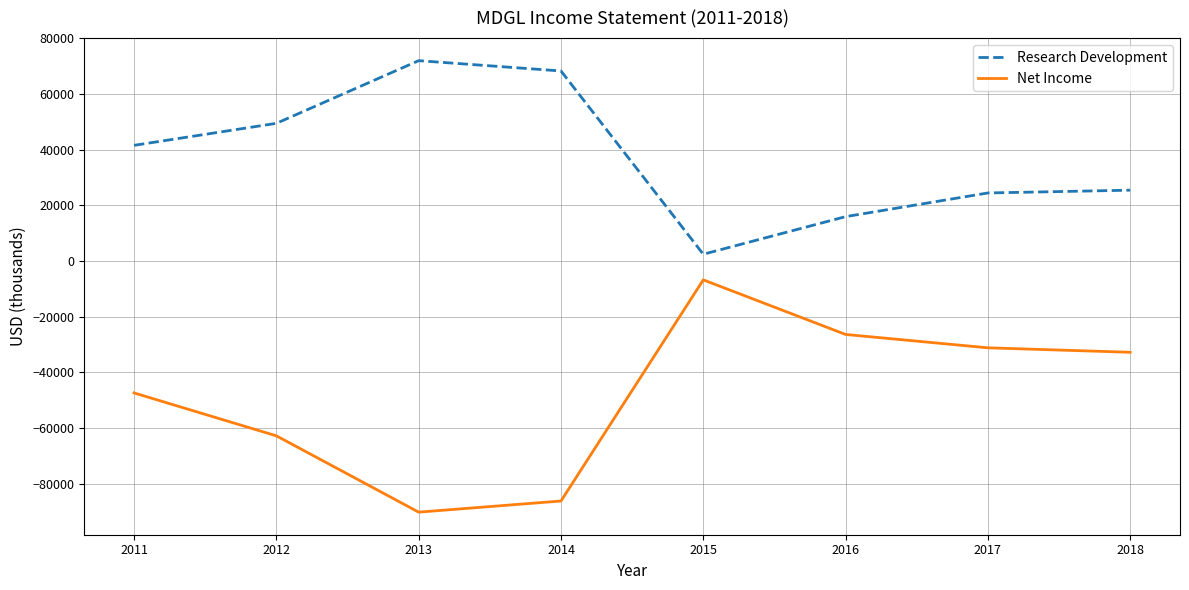

True or false: Research Development and Net Income cross at least once.

False